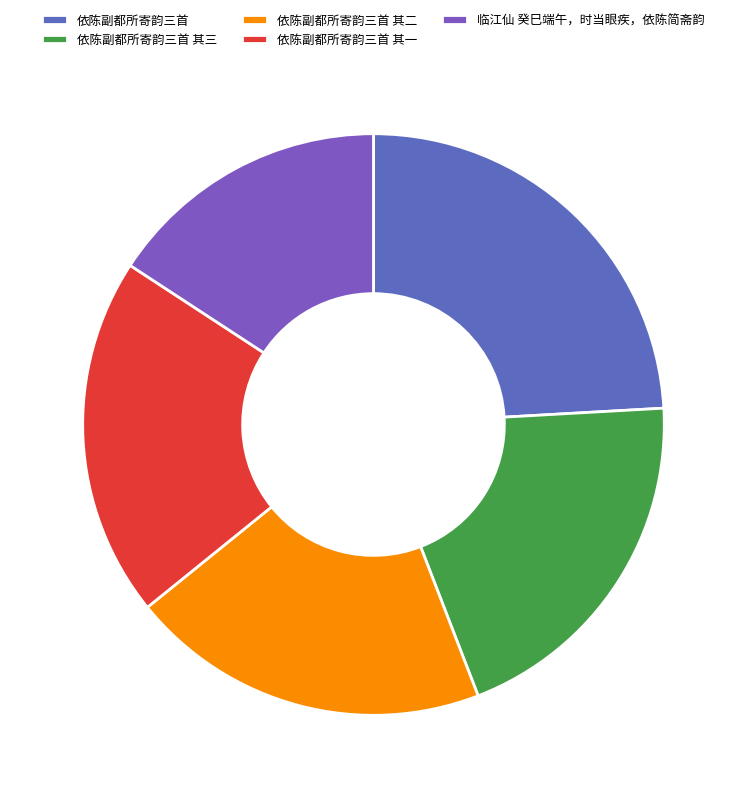

What percentage is the 临江仙 癸巳端午，时当眼疾，依陈简斋韵 slice, to the nearest percent?

16%